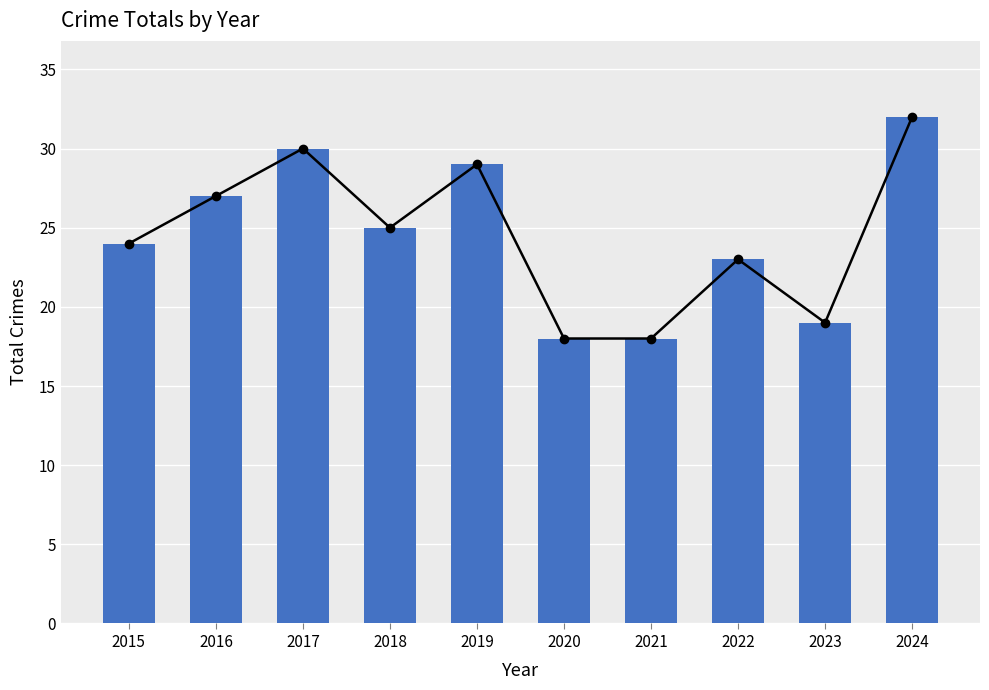

Approximately how many times larger is the value at 2021 compared to 2018?

0.7